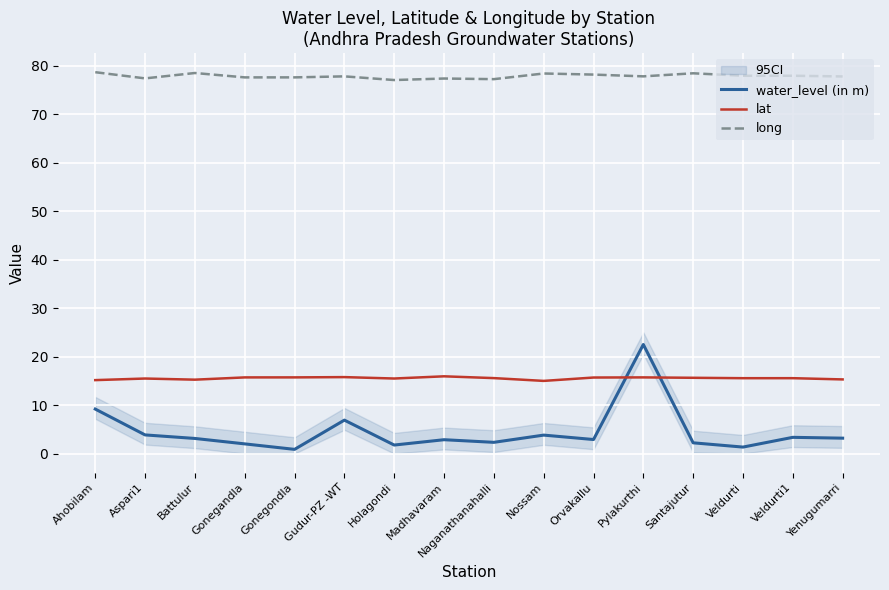

True or false: long and lat cross at least once.

False